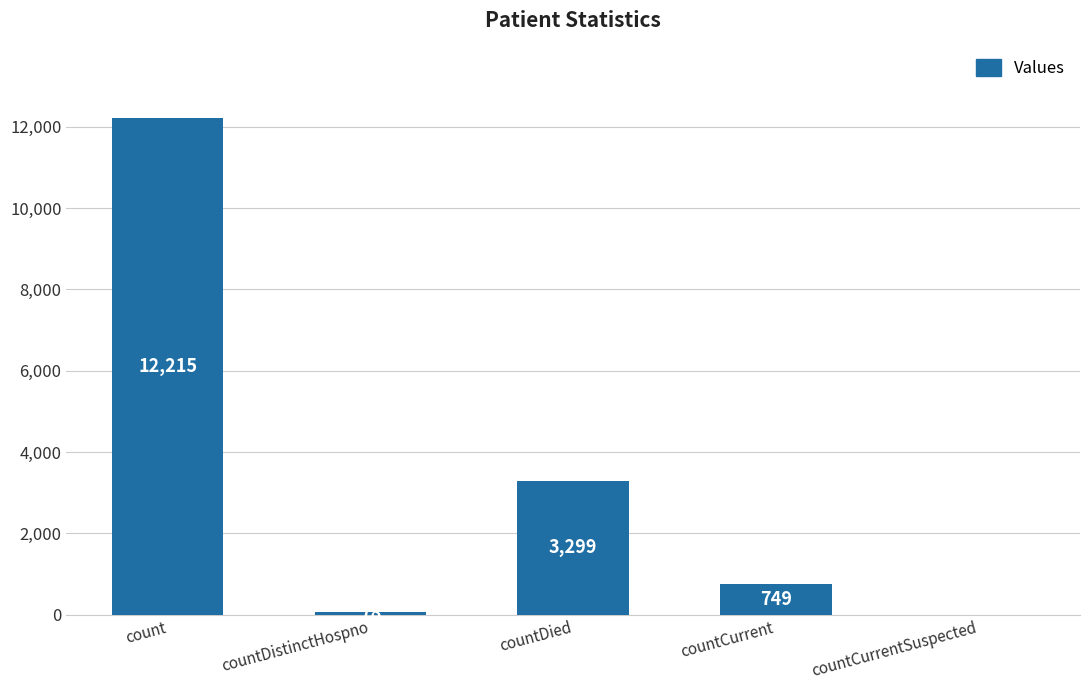

How many categories are shown in the chart?

5